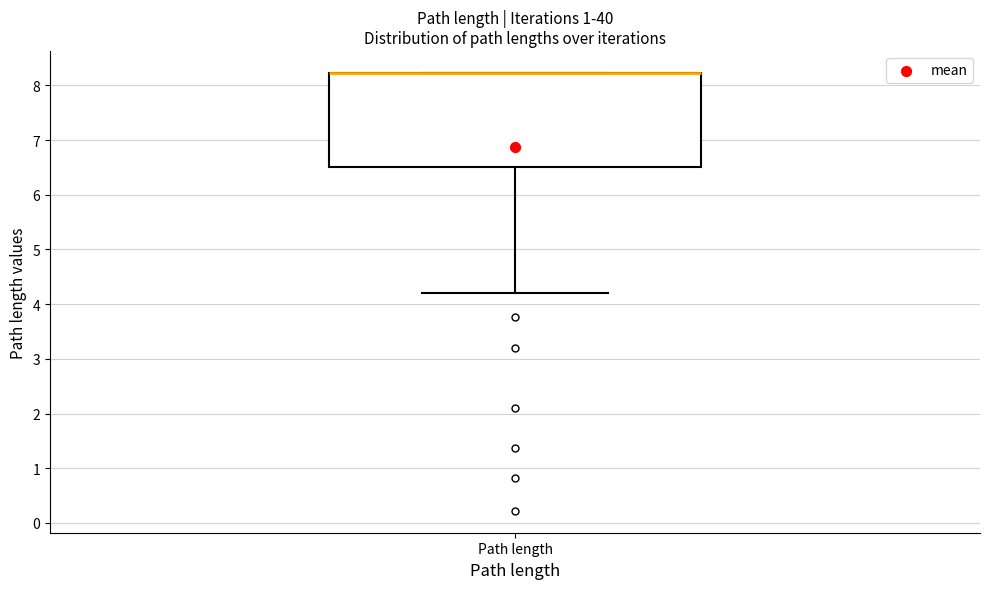

Where does the lower whisker of the box for Path length end on the y-axis? The values are not printed on the chart, so give them approximately, as read against the axis.

4.2